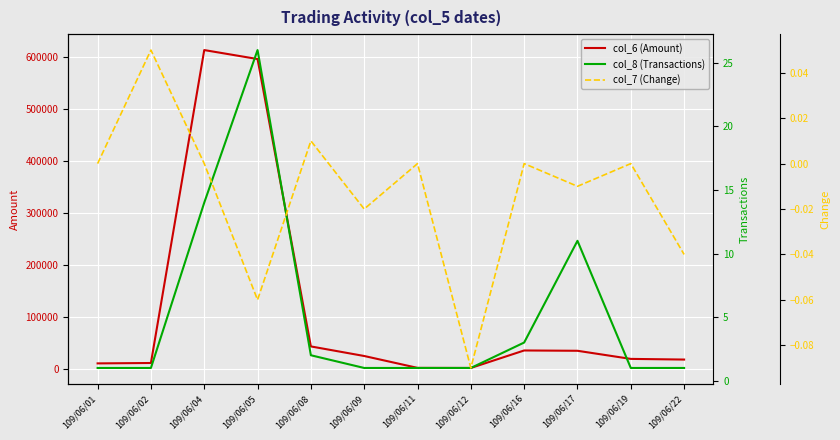

Which series has the largest total across all categories?

col_6 (Amount)